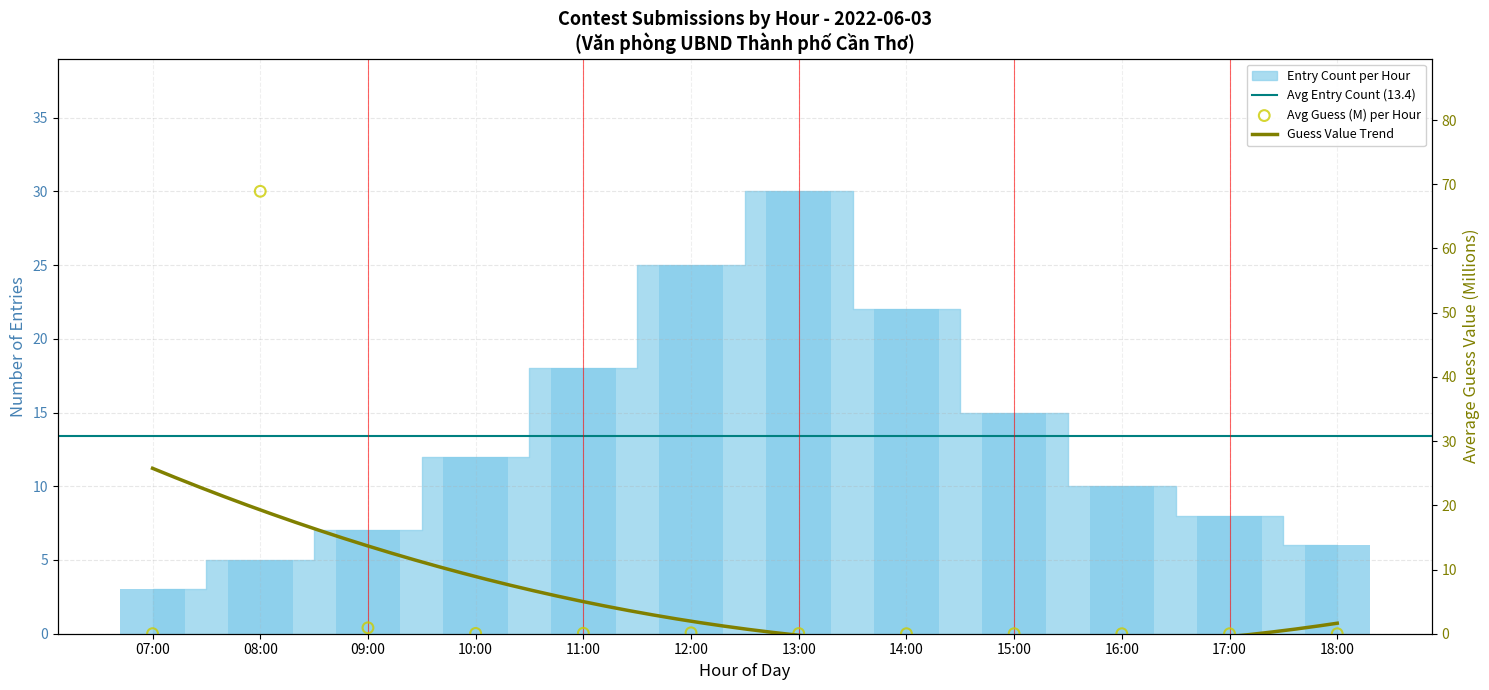

Which series contains the lowest Y value?

Avg Guess per Hour